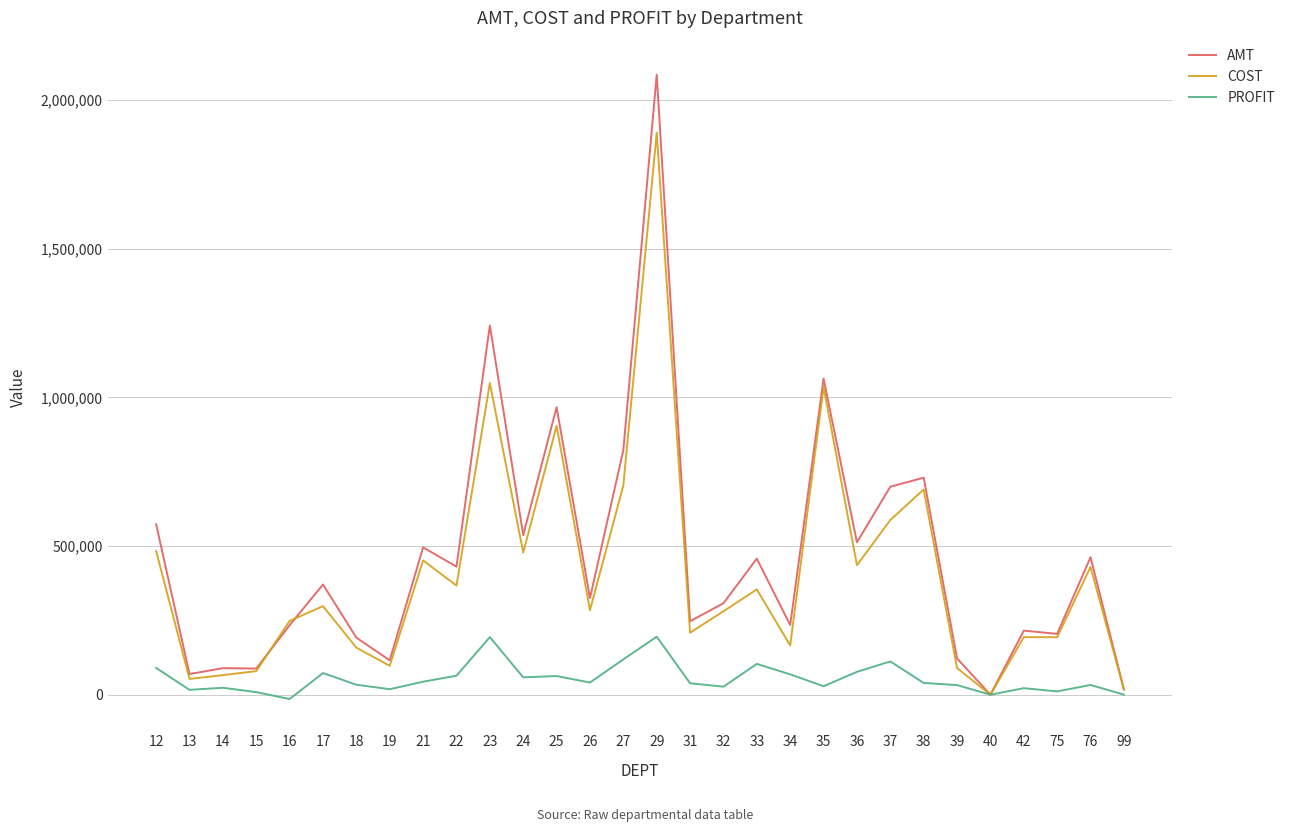

The value of COST at 31 is 208527.8. True or false?

True